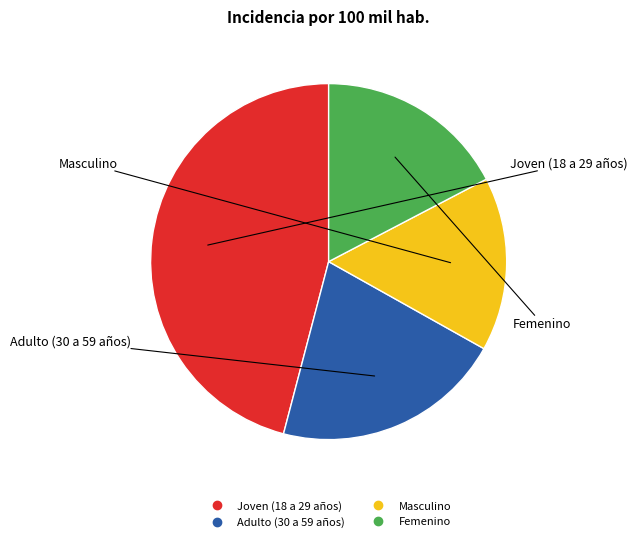

The Masculino slice represents 1% of the pie. True or false?

False